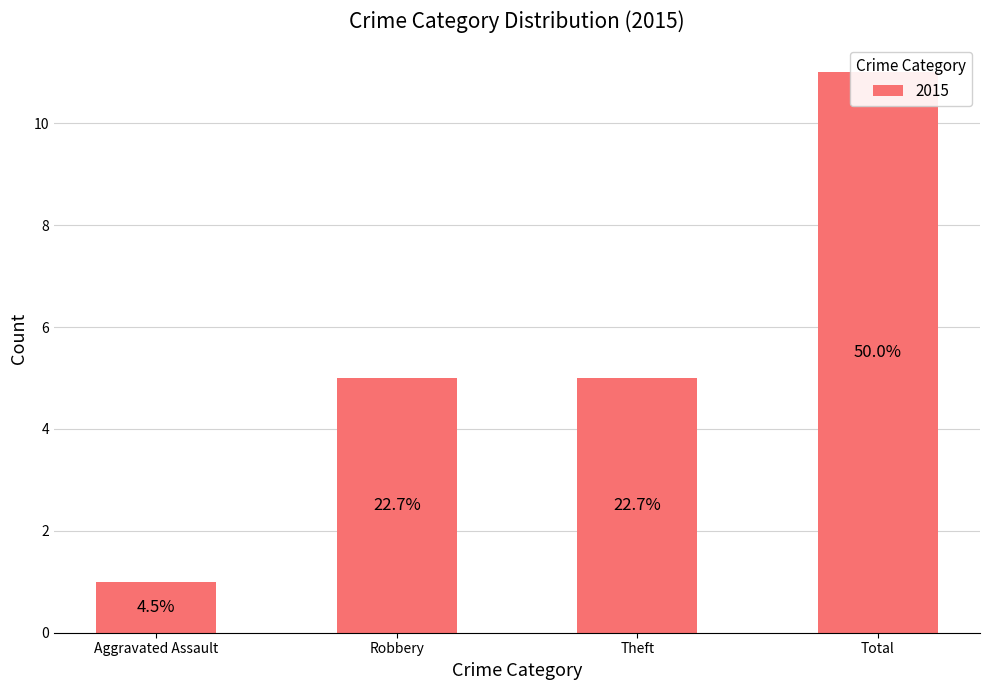

What is the smallest value displayed?

1